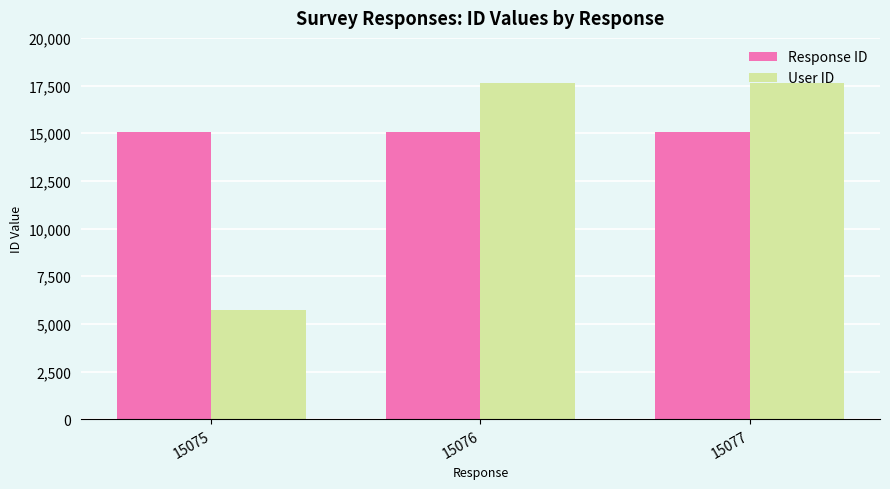

The value of User ID at 15076 is 17639. True or false?

True